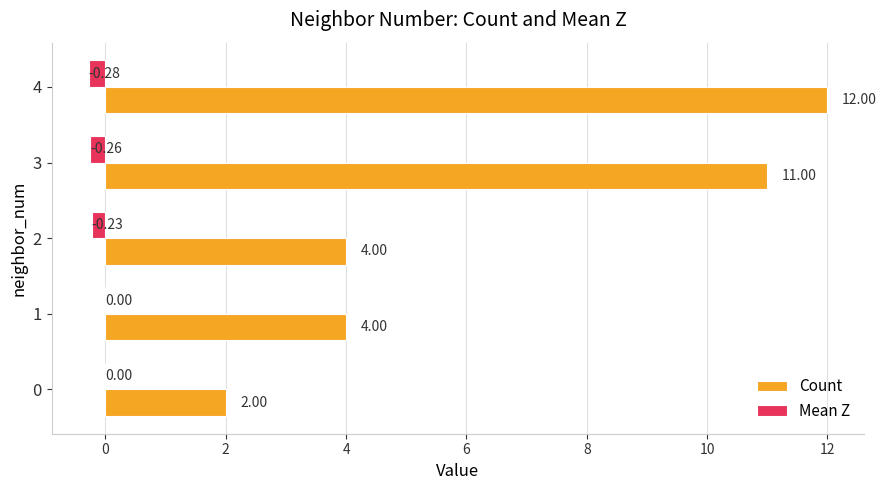

How many series are shown in this chart?

2